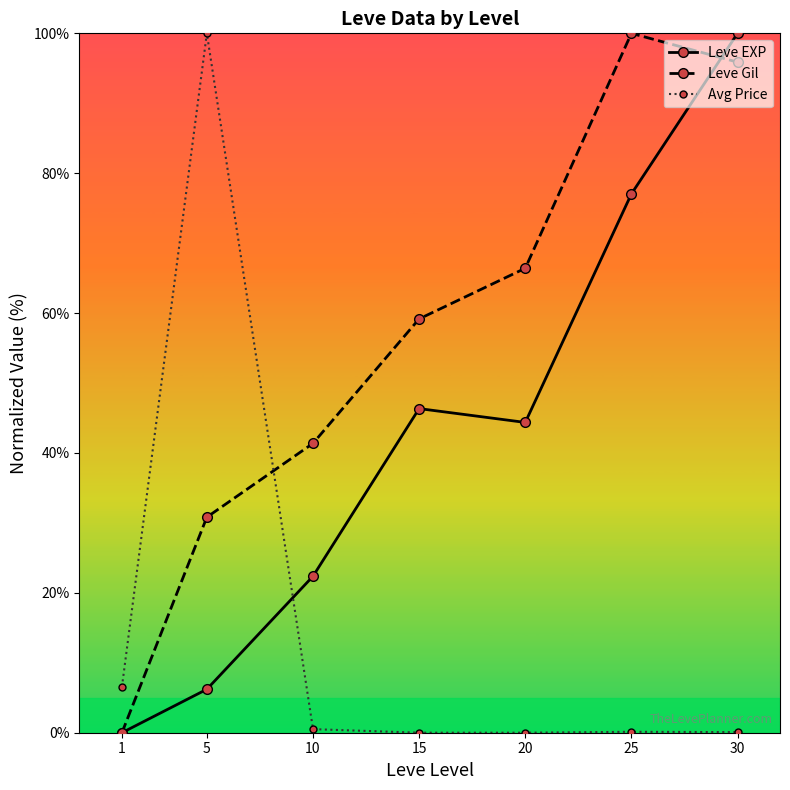

How many values in Leve EXP are above zero?

6